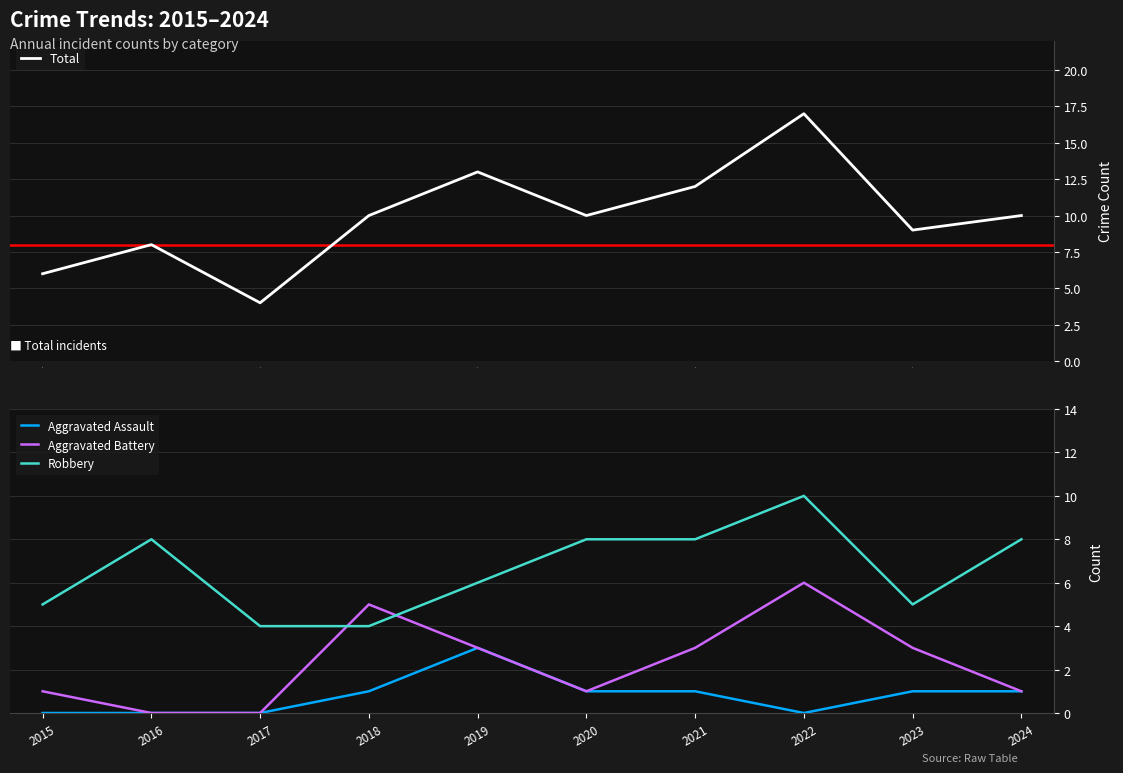

At 6, list the series in order from smallest to largest.

Aggravated Assault, Aggravated Battery, Robbery, Total